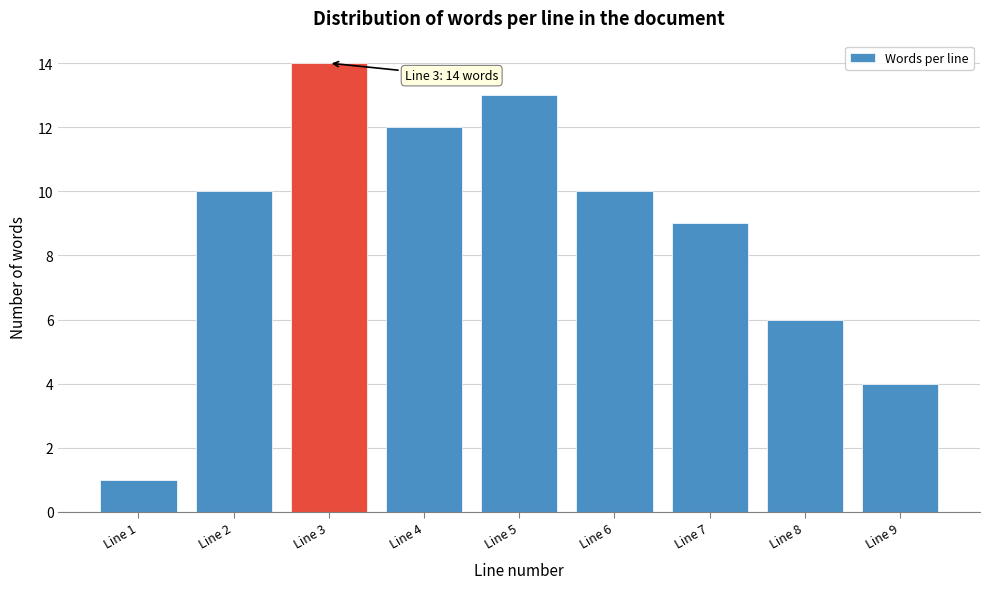

Reading right to left, extract all data points from this chart.

Line 9=4	Line 8=6	Line 7=9	Line 6=10	Line 5=13	Line 4=12	Line 3=14	Line 2=10	Line 1=1